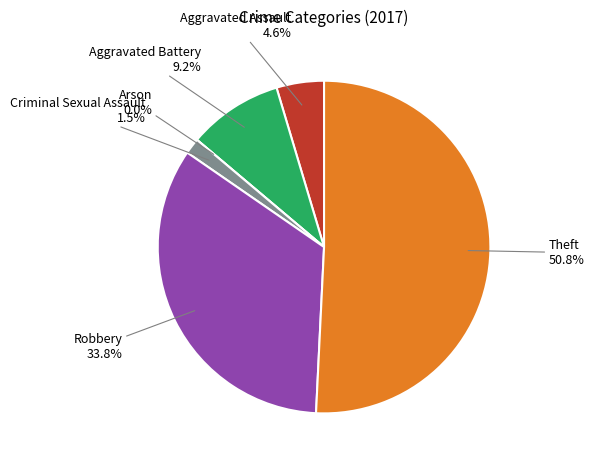

Which slice is the smallest?

Arson